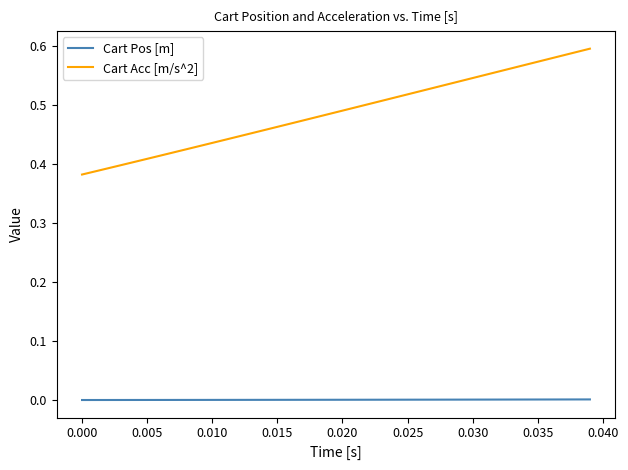

Which series has the largest total across all categories?

Cart Acc [m/s^2]